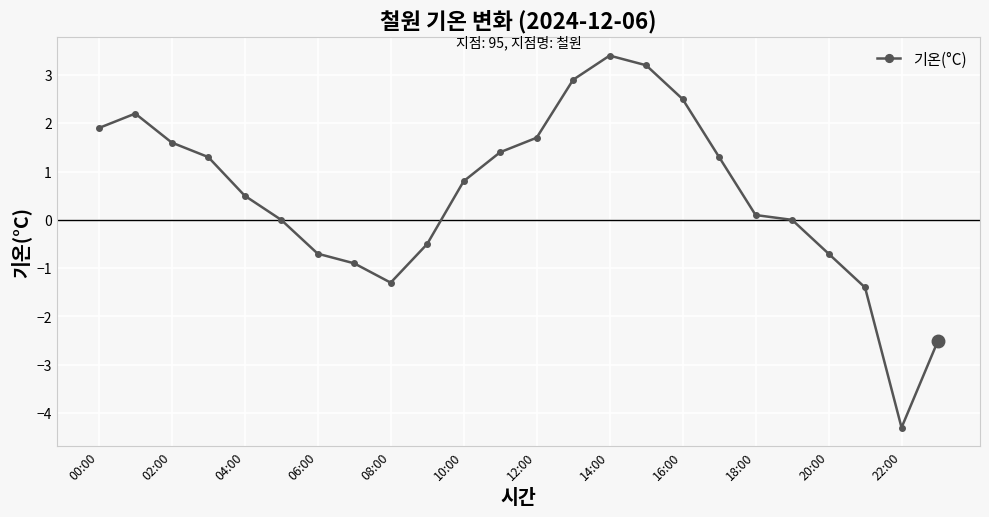

Does the chart display data point markers on the line(s)?

Yes